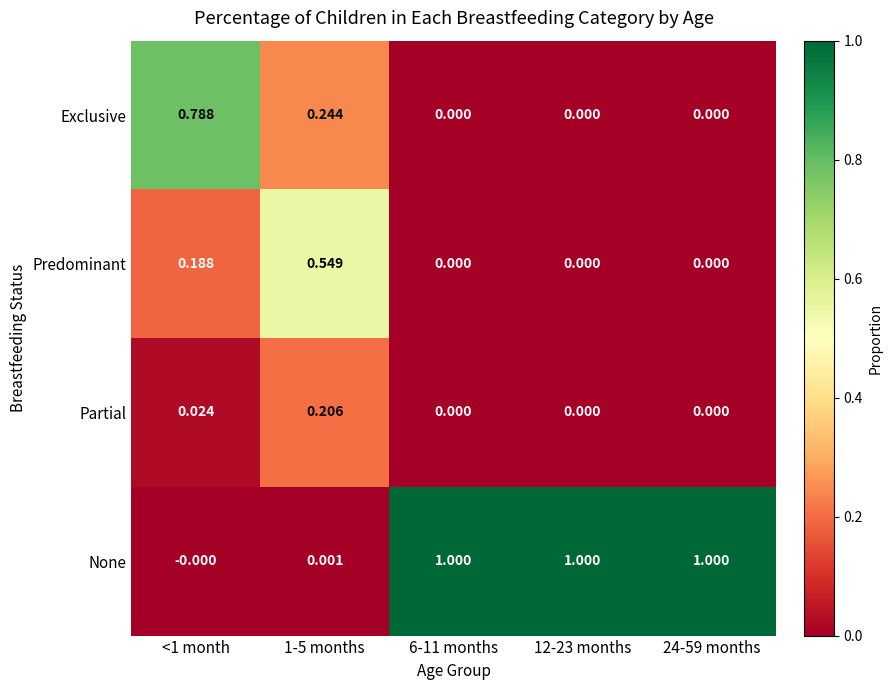

Which series has the largest total across all categories?

None